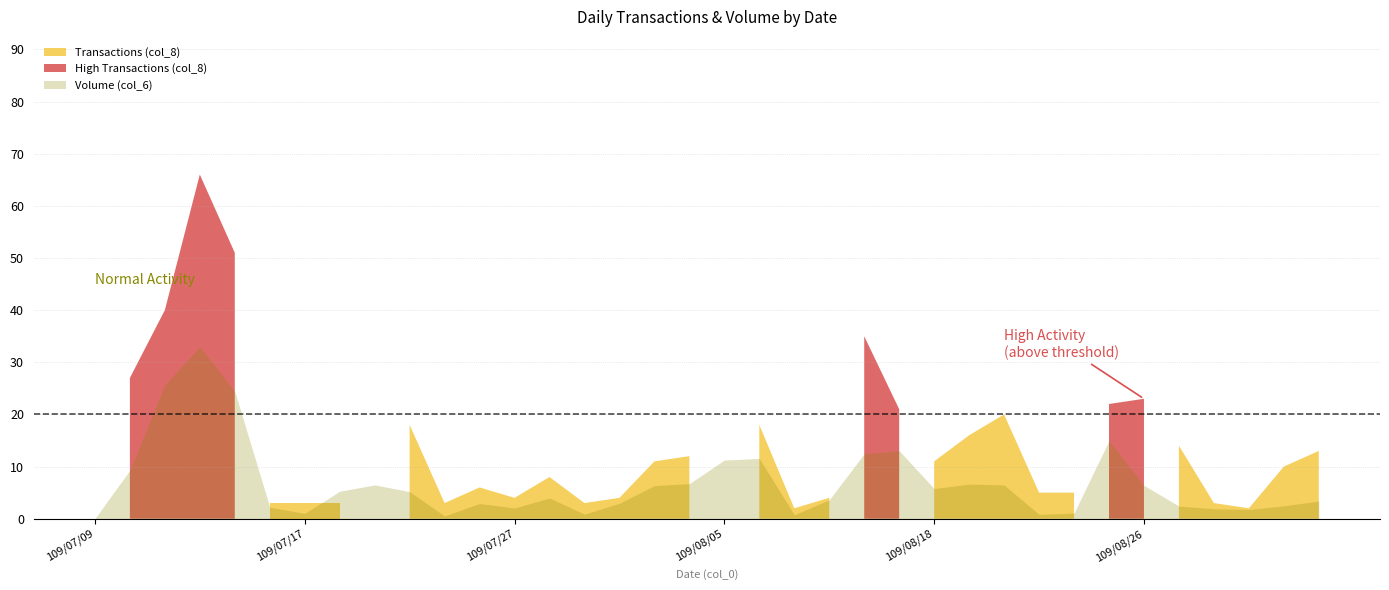

How many data points does each series have?

36